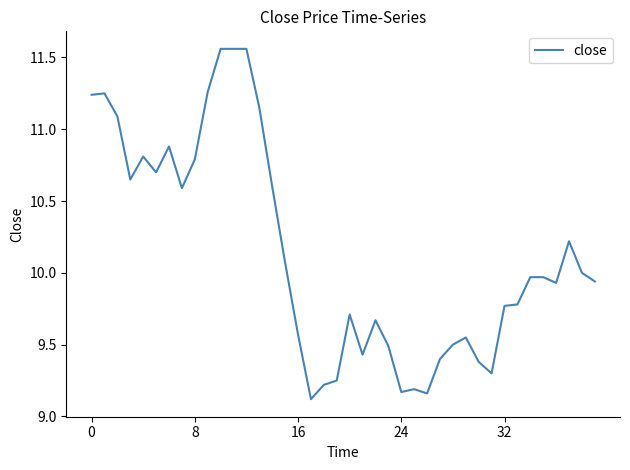

True or false: there are more than 0 points higher than both neighbors.

True